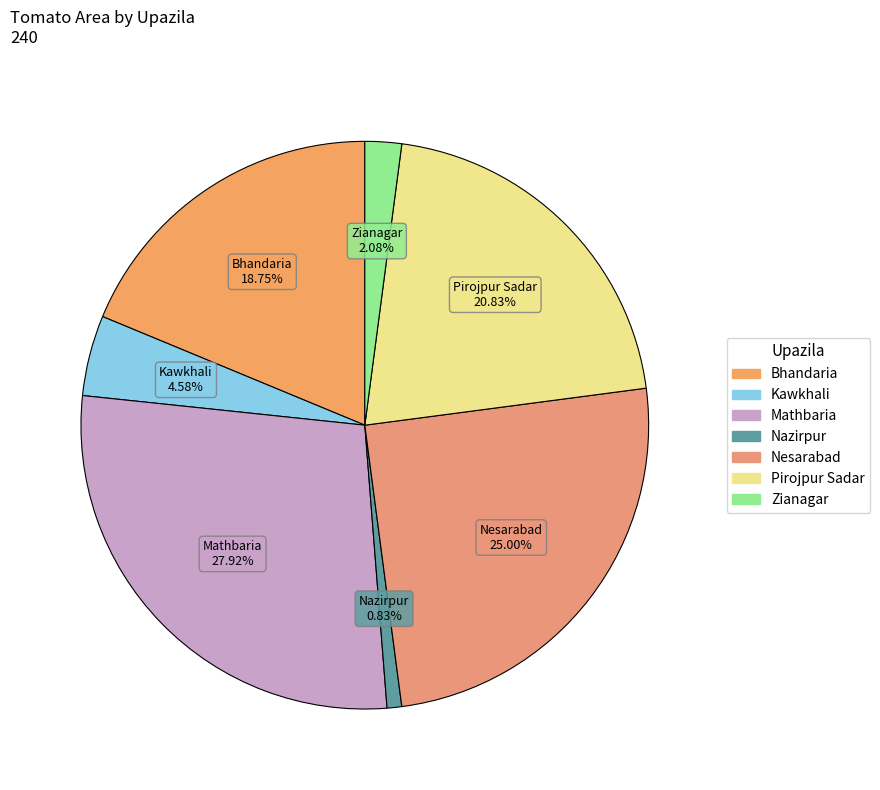

Is it true that Bhandaria is 19% of the pie?

True